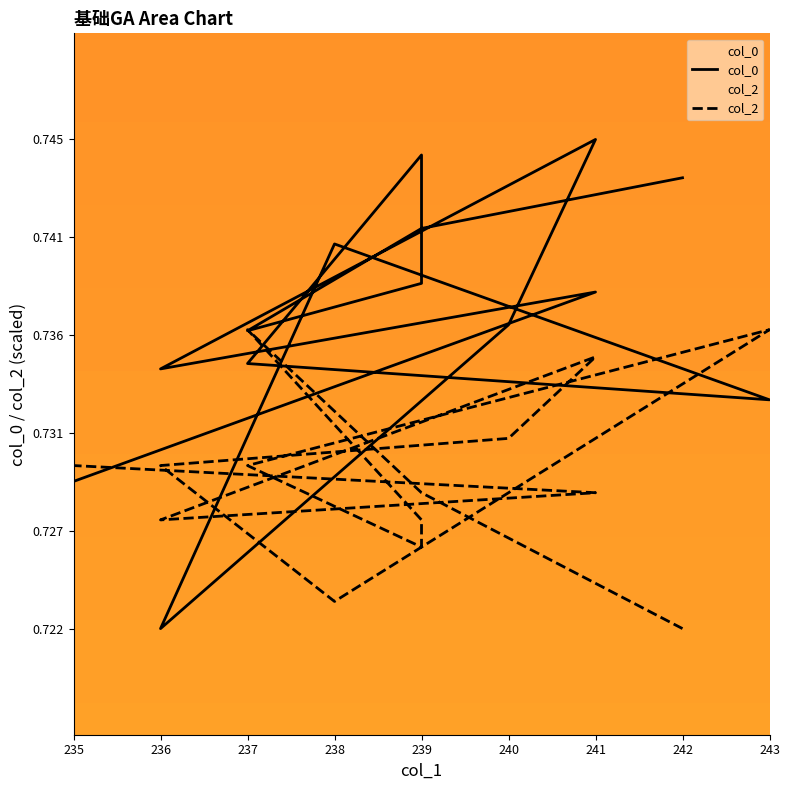

The value of col_2 at 236 is 0.7. True or false?

True